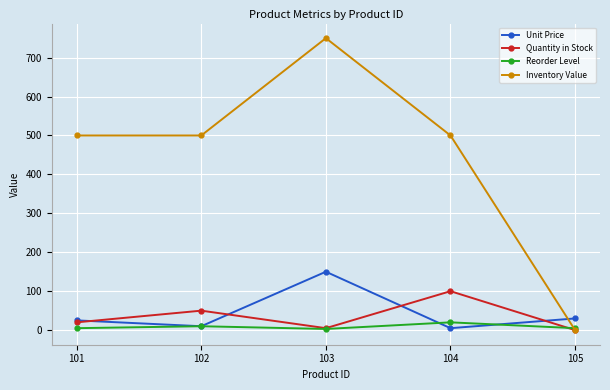

What is the sum of all Inventory Value values?

2250